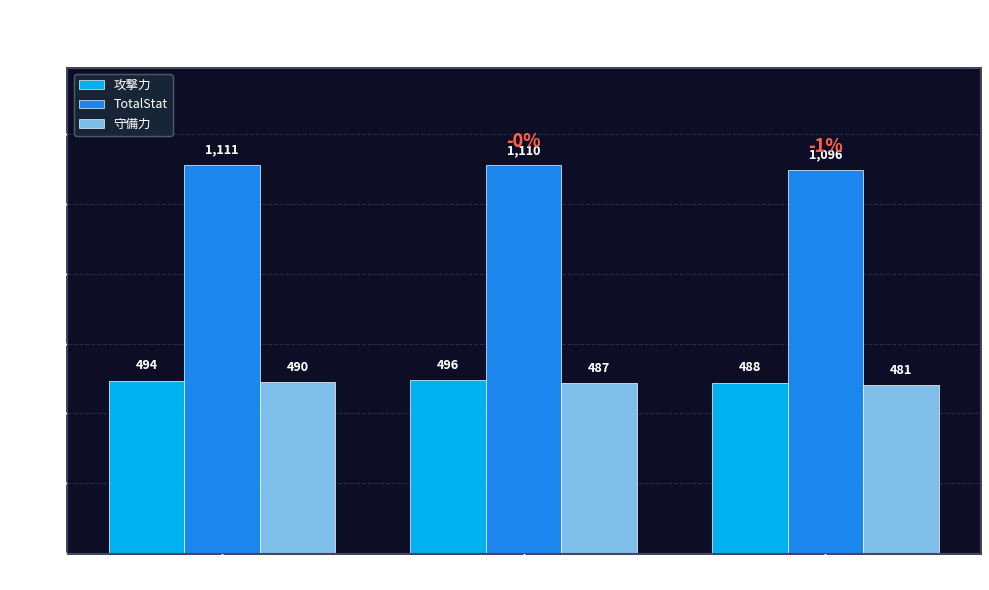

Which series has the largest total across all categories?

TotalStat